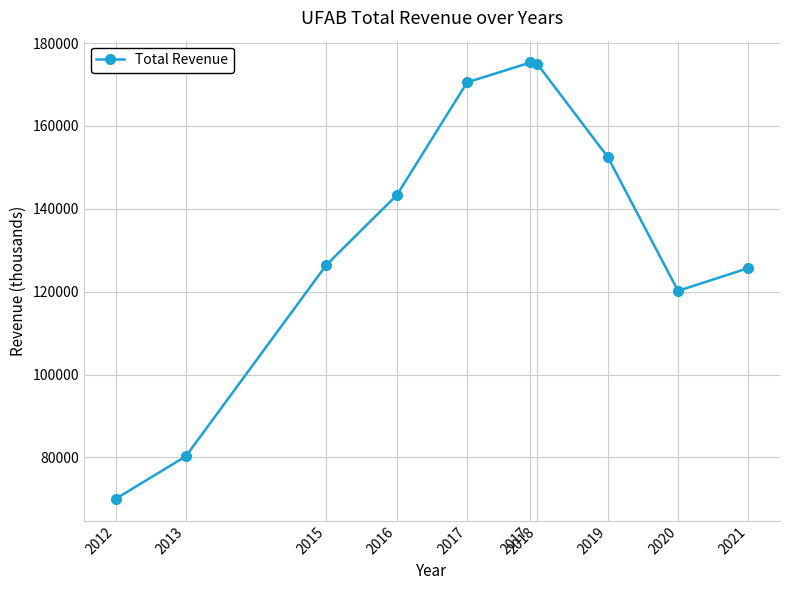

Reading left to right, what are all the values shown in this chart?

2012=70000	2013=80300	2015=126500	2016=143300	2017=170500	2017=175300	2018=174900	2019=152500	2020=120200	2021=125700